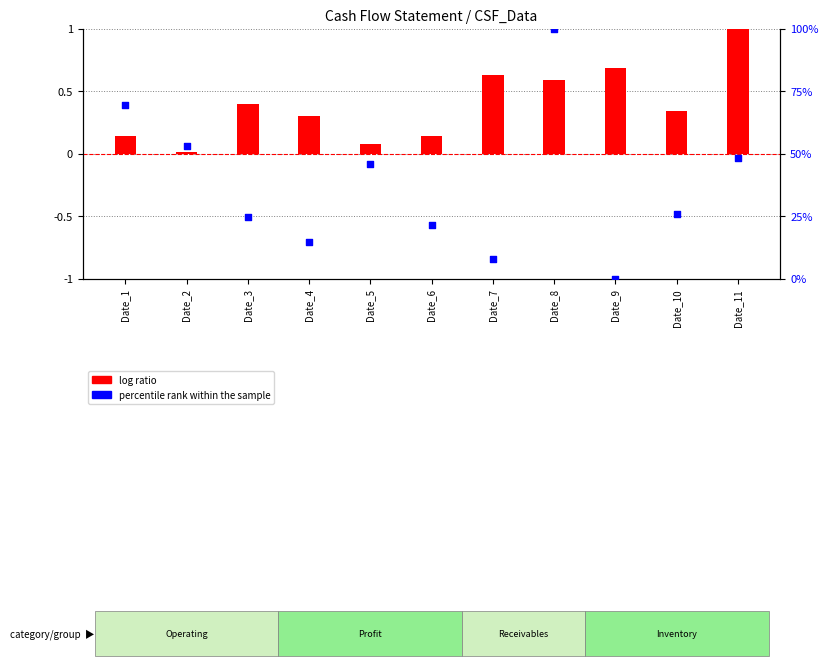

What are all the series names shown in the legend?

log ratio, percentile rank within the sample